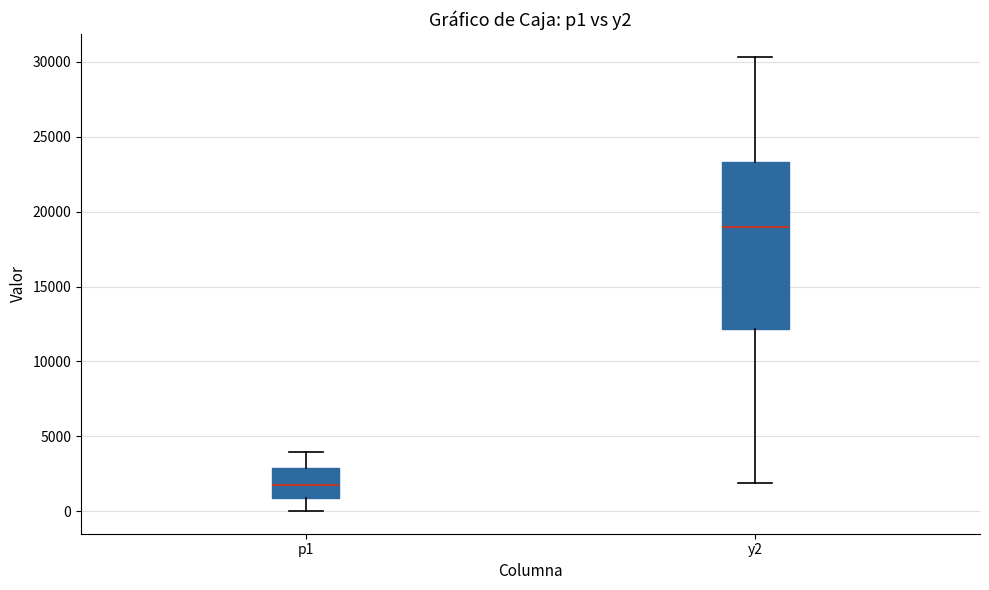

Which box is the tallest, from its lower edge to its upper edge?

y2